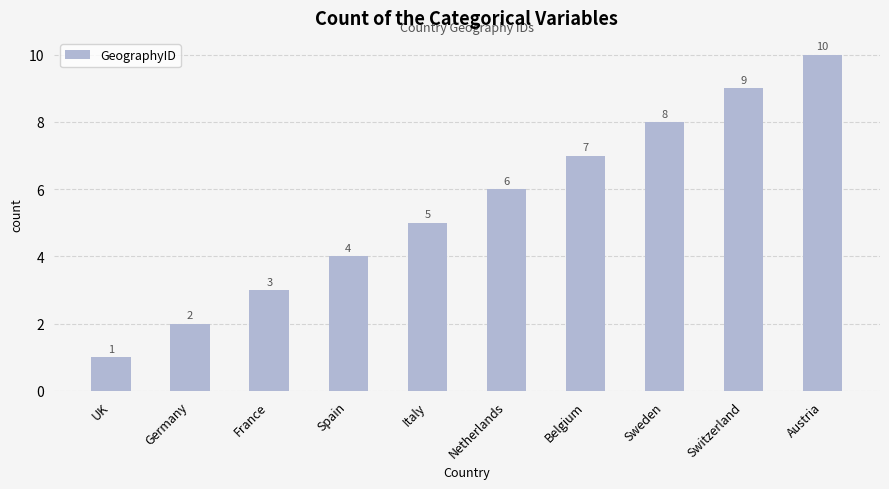

Approximately how many times larger is the value at Netherlands compared to France?

2.0